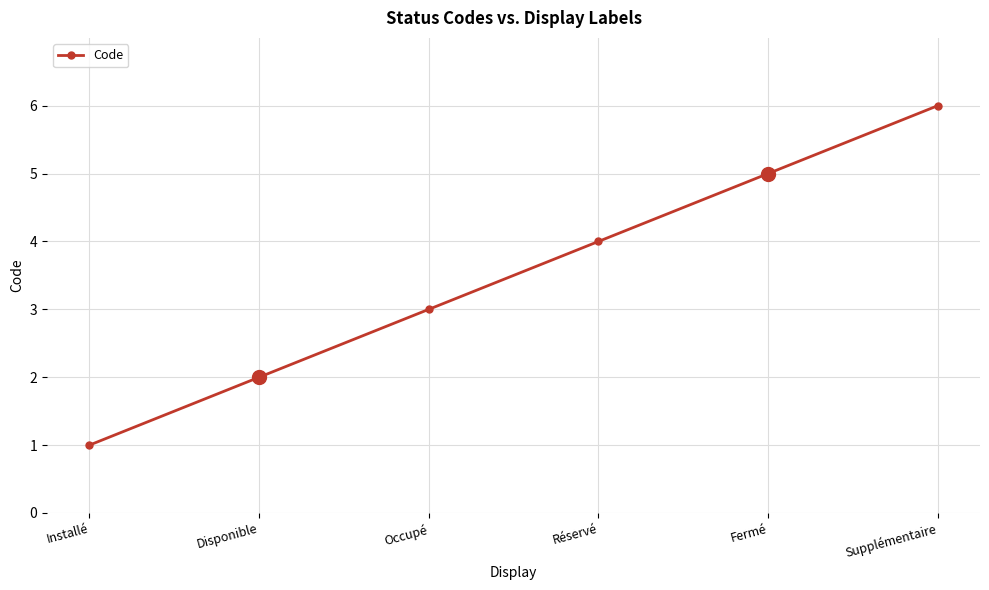

Read the value at Occupé.

3